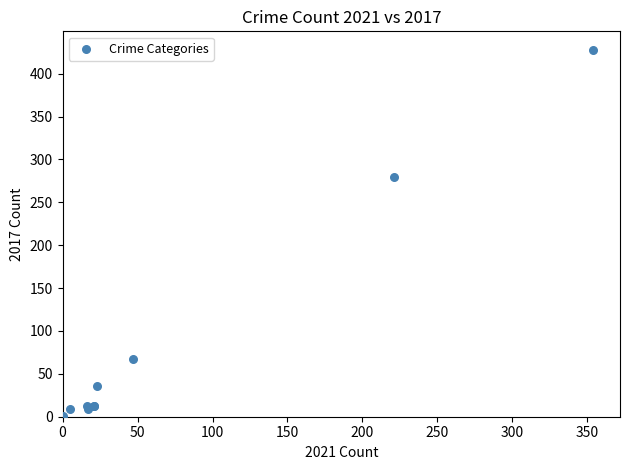

What Y value in the scatter plot is closest to 214?

280